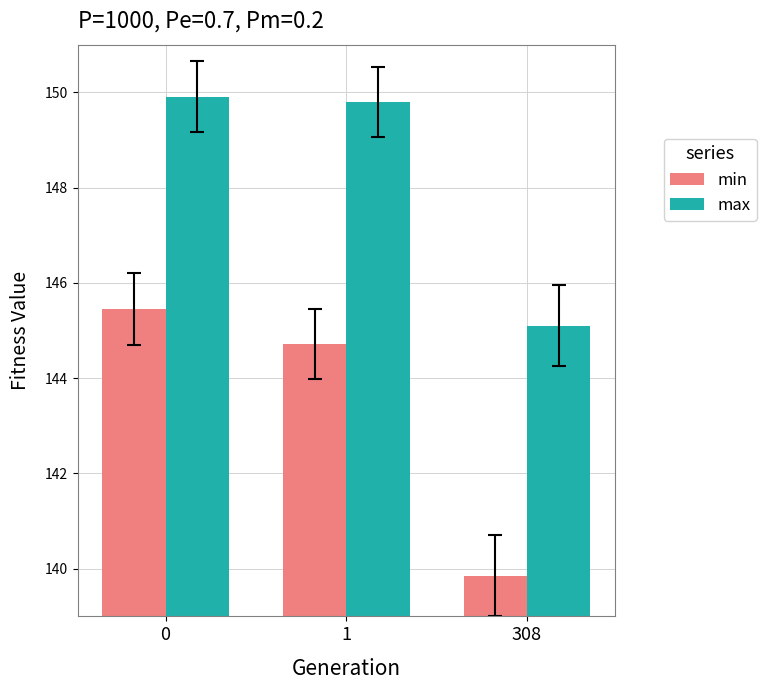

True or false: min has a value of 8.7 at 0.

False